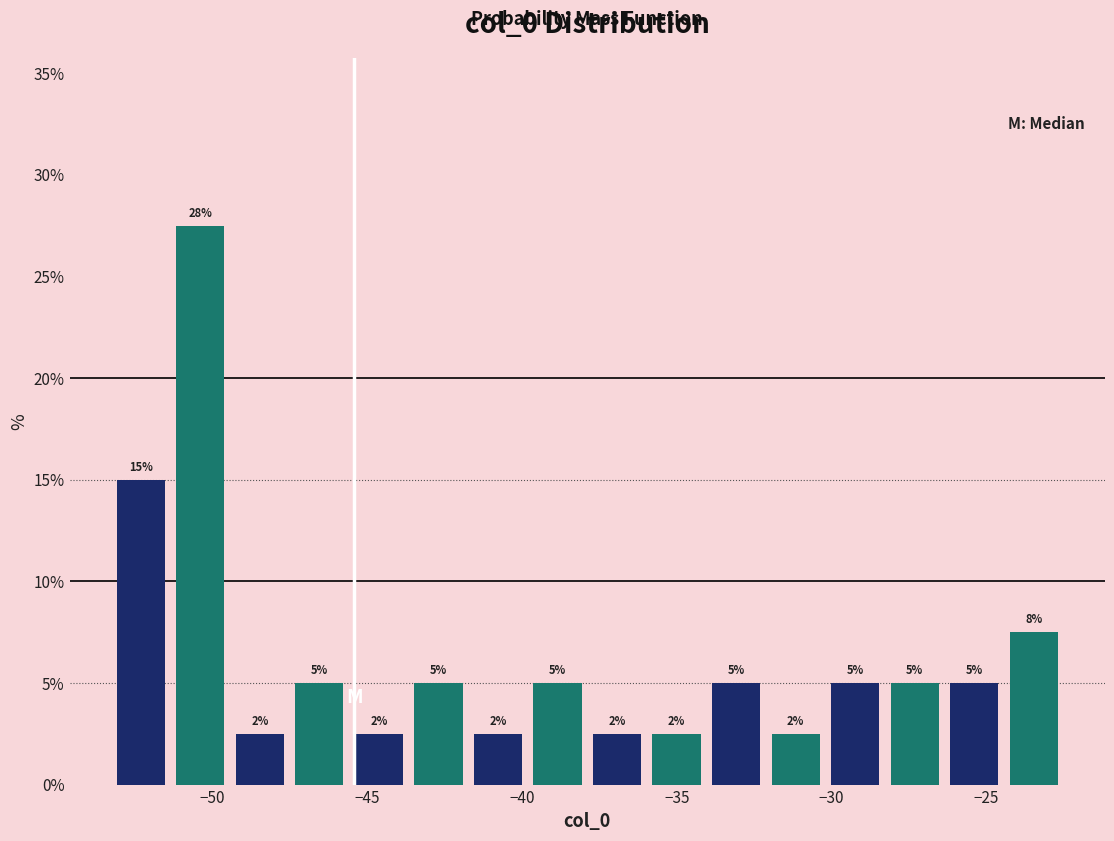

Read against the x-axis, roughly where is the centre of the tallest bar?

-50.5